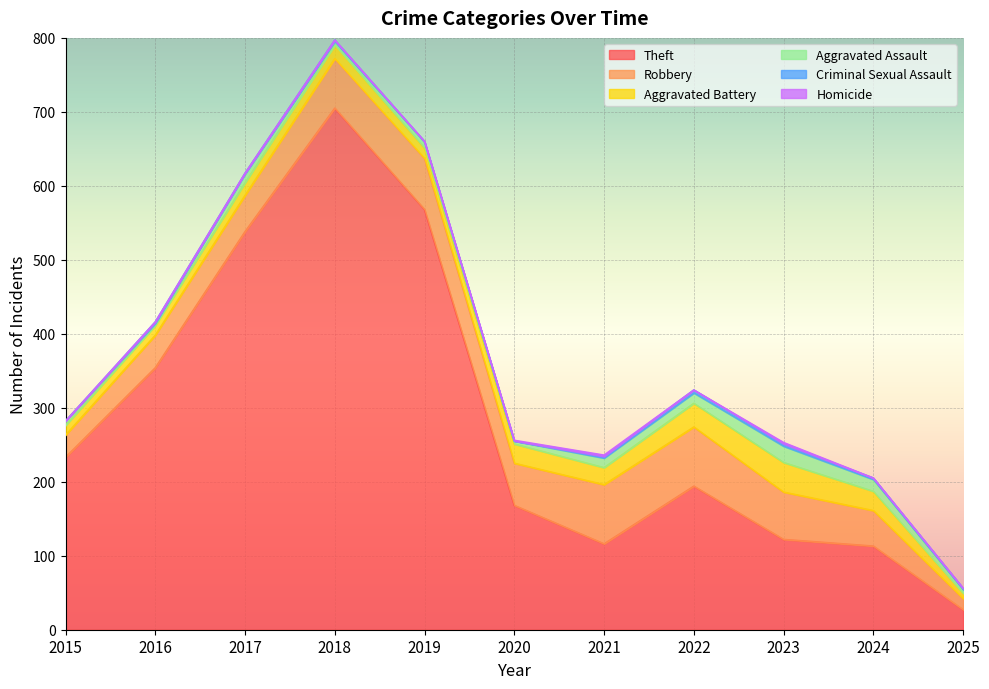

Reading left to right, transcribe all the data shown in this chart.

Theft: 2015=233	2016=354	2017=538	2018=705	2019=568	2020=168	2021=116	2022=194	2023=122	2024=113	2025=27
Robbery: 2015=30	2016=44	2017=49	2018=67	2019=69	2020=57	2021=80	2022=80	2023=64	2024=48	2025=15
Aggravated Battery: 2015=13	2016=13	2017=17	2018=18	2019=14	2020=26	2021=23	2022=32	2023=40	2024=26	2025=7
Aggravated Assault: 2015=6	2016=3	2017=12	2018=5	2019=8	2020=4	2021=13	2022=14	2023=22	2024=16	2025=5
Criminal Sexual Assault: 2015=0	2016=2	2017=1	2018=2	2019=1	2020=0	2021=2	2022=4	2023=3	2024=2	2025=2
Homicide: 2015=0	2016=0	2017=0	2018=0	2019=0	2020=1	2021=2	2022=0	2023=2	2024=0	2025=0